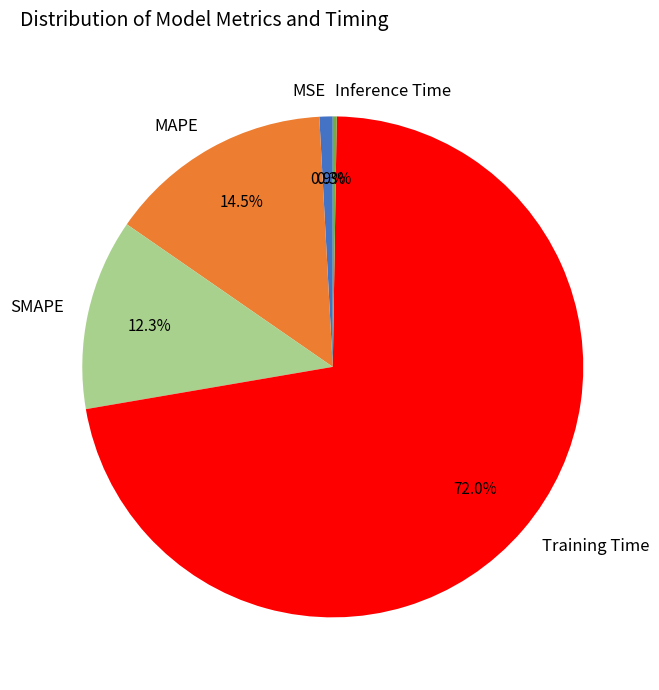

What percentage is NOT represented by SMAPE?

87.7%